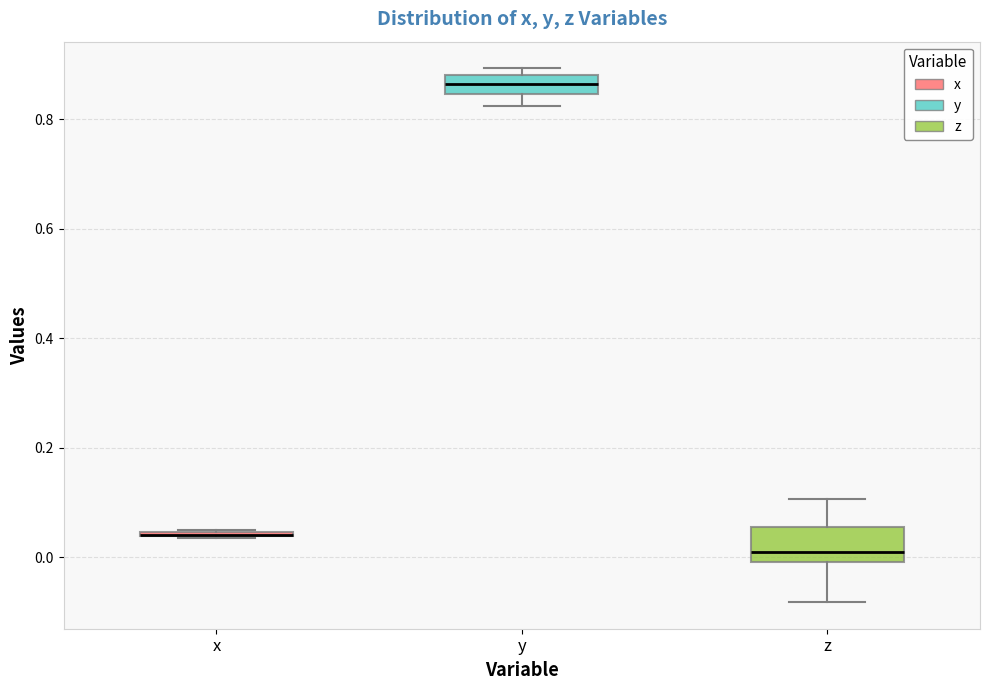

Which box is the tallest, from its lower edge to its upper edge?

z